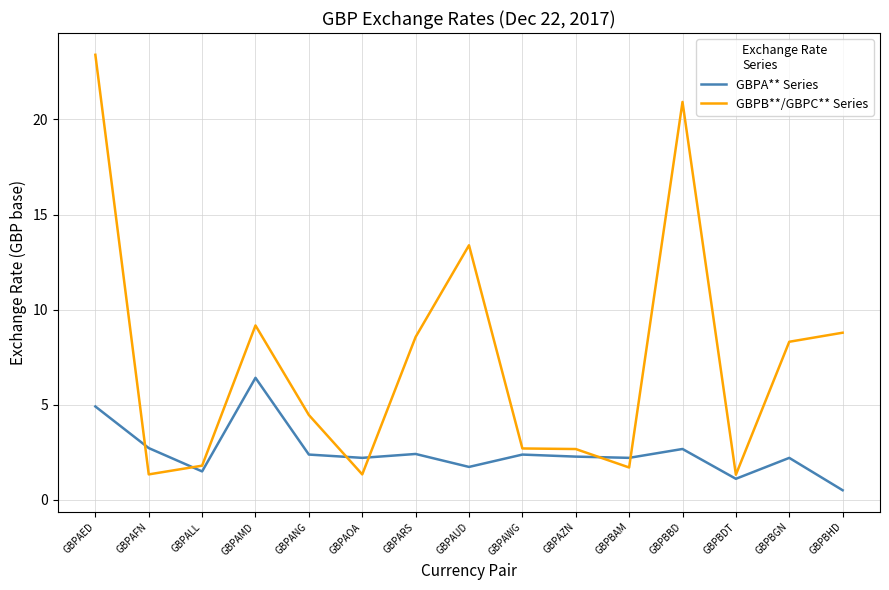

True or false: GBPA** Series and GBPB**/GBPC** Series cross at least once.

True